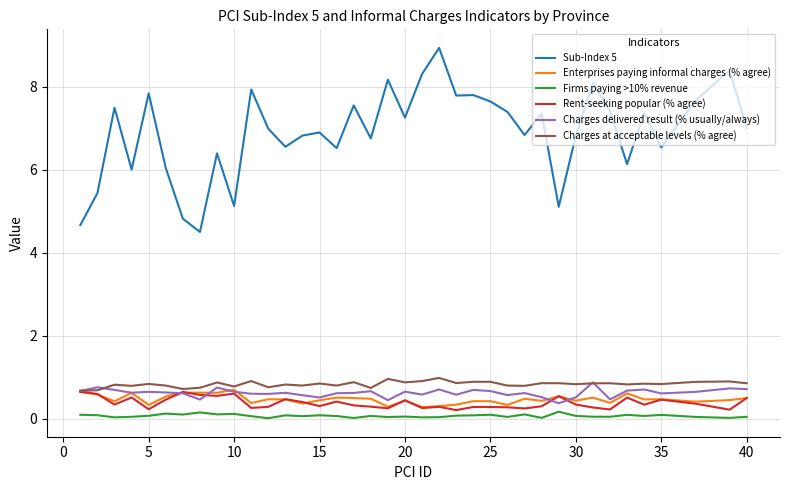

True or false: Firms paying >10% revenue and Charges delivered result (% usually/always) intersect in this chart.

False